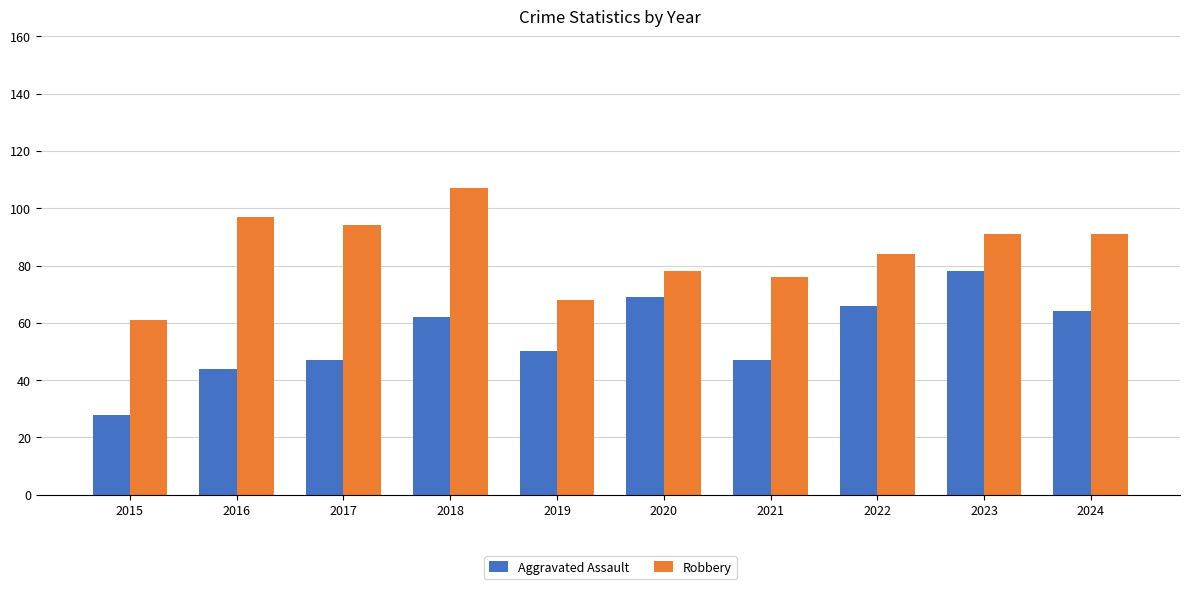

List the series in order of their peak value, highest first.

Robbery, Aggravated Assault